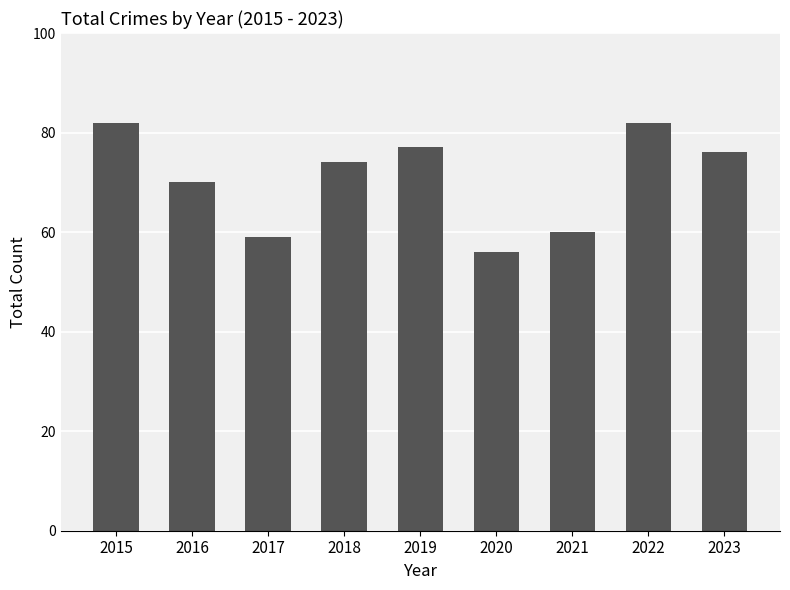

Reading left to right, transcribe all the data shown in this chart.

82	70	59	74	77	56	60	82	76